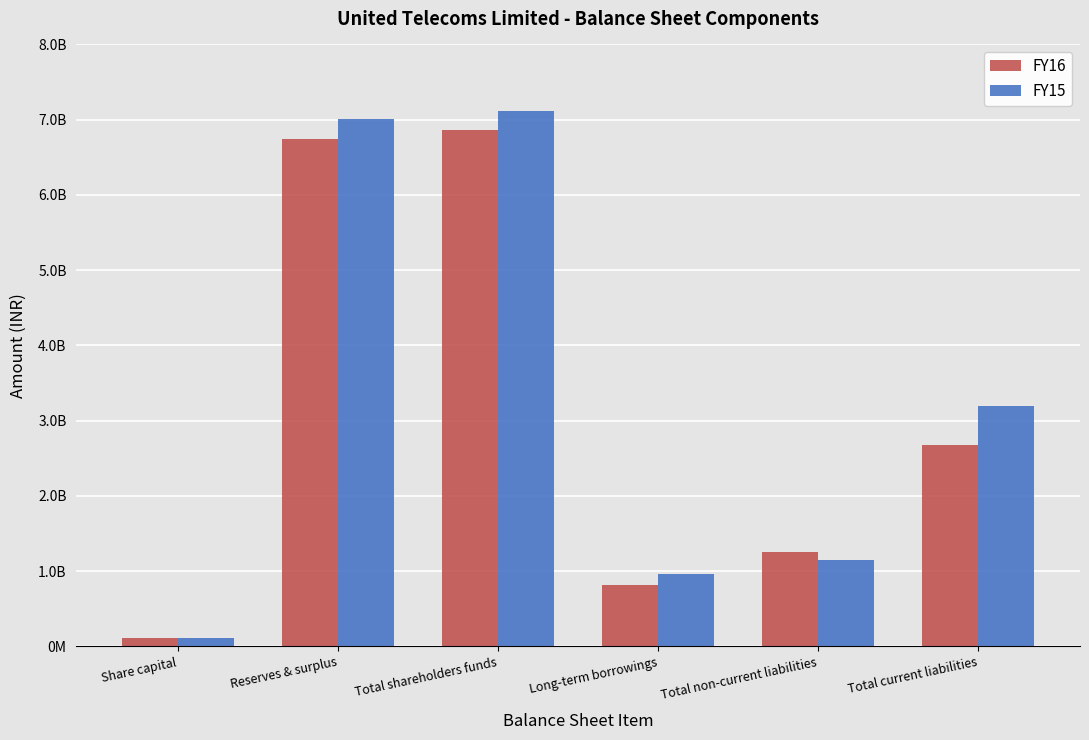

Is it true that FY16 equals 111557180 at Share capital?

True